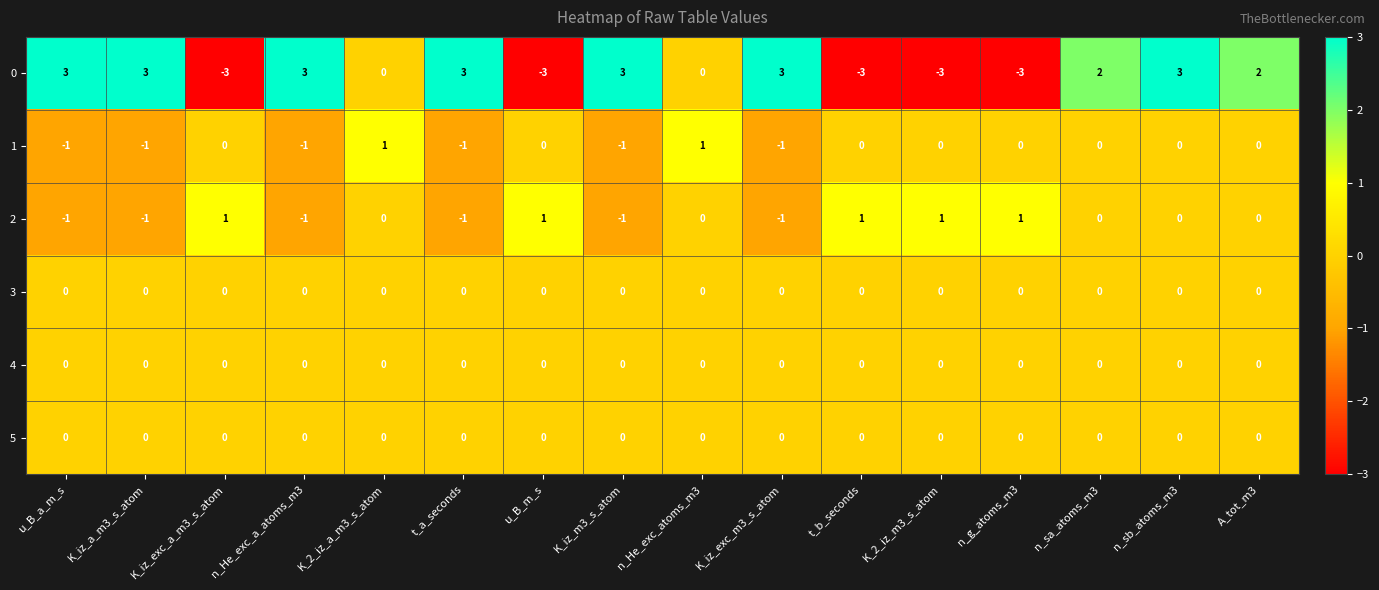

At which label does 2 first exceed 0?

K_iz_exc_a_m3_s_atom